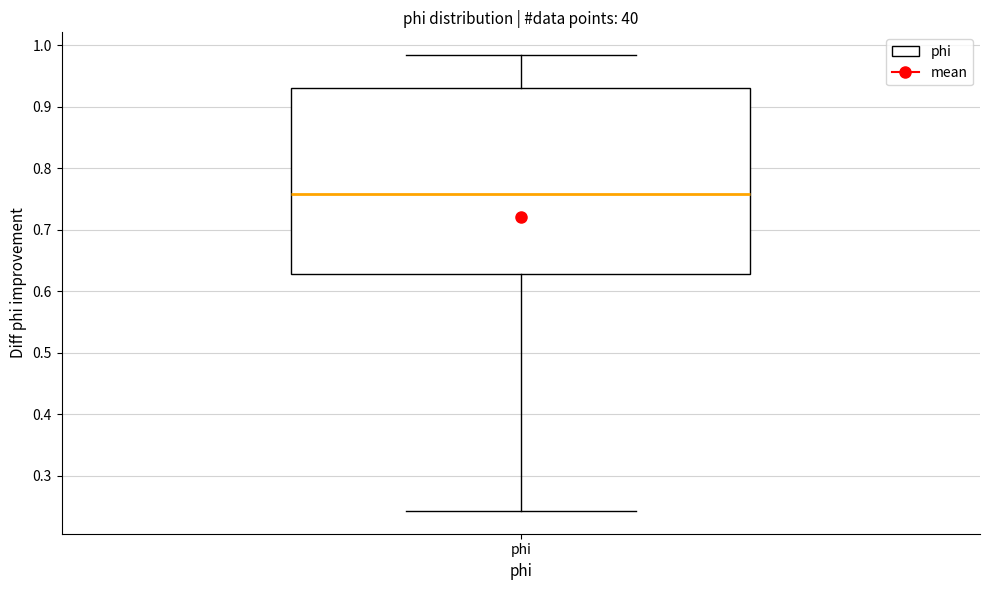

Transcribe this box plot: give where the median line is, the range the box spans, and where the two whiskers end, as read against the y-axis. The values are not printed on the chart, so give them approximately, as read against the axis.

median 0.76, box 0.63 to 0.93, whiskers 0.24 to 0.98